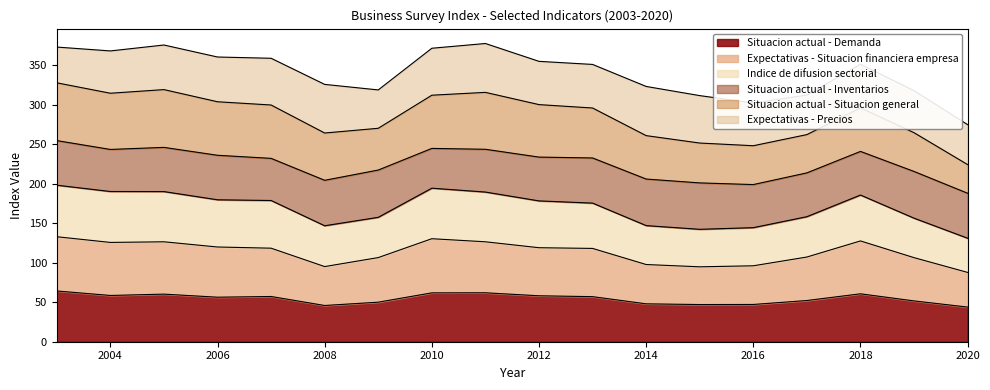

Is it true that Situacion actual - Demanda equals 58.6 at 2004?

True